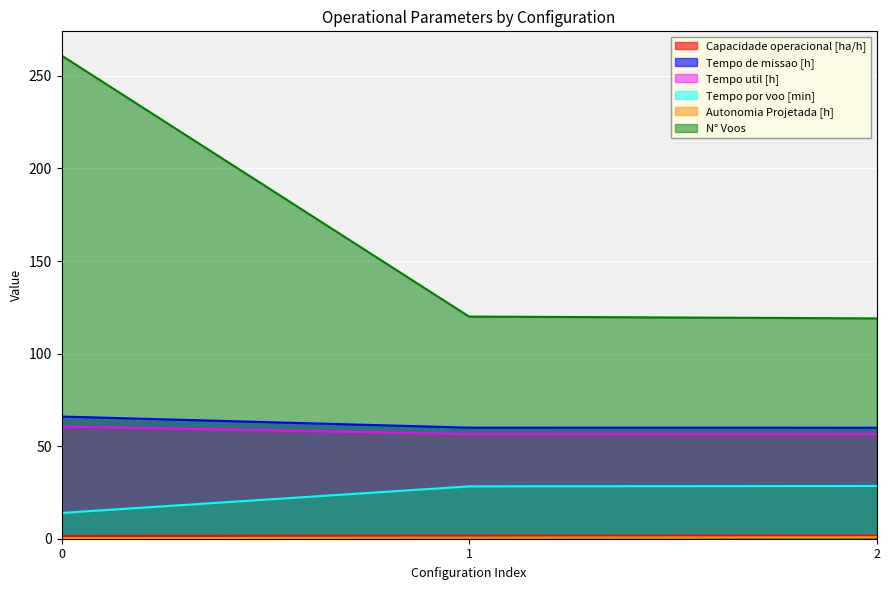

At 1, list the series in order from smallest to largest.

Autonomia Projetada [h], Capacidade operacional [ha/h], Tempo por voo [min], Tempo util [h], Tempo de missao [h], N° Voos